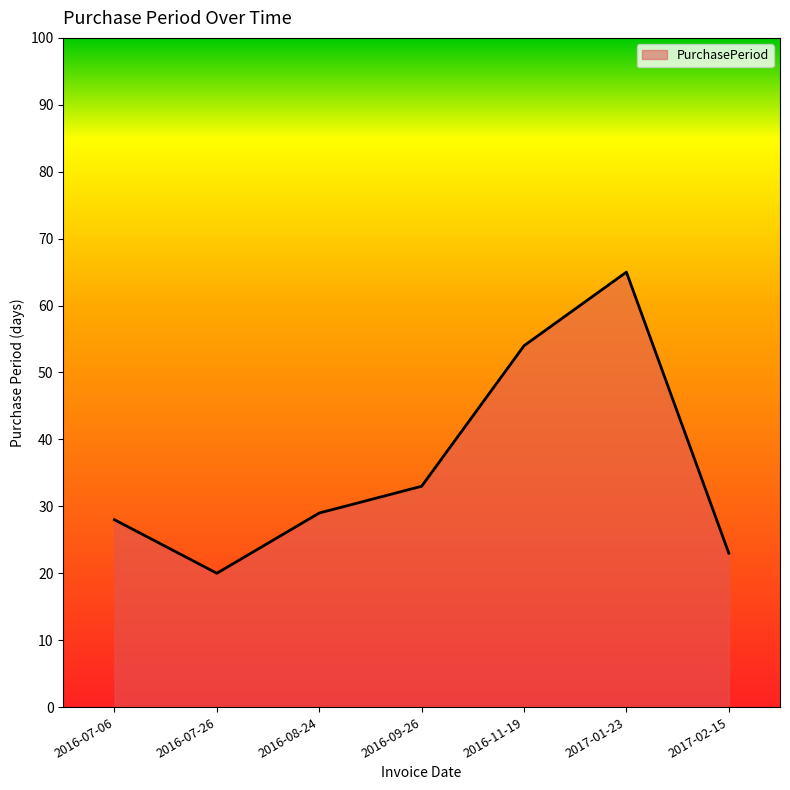

True or false: the data shows 56 at 2016-09-26.

False